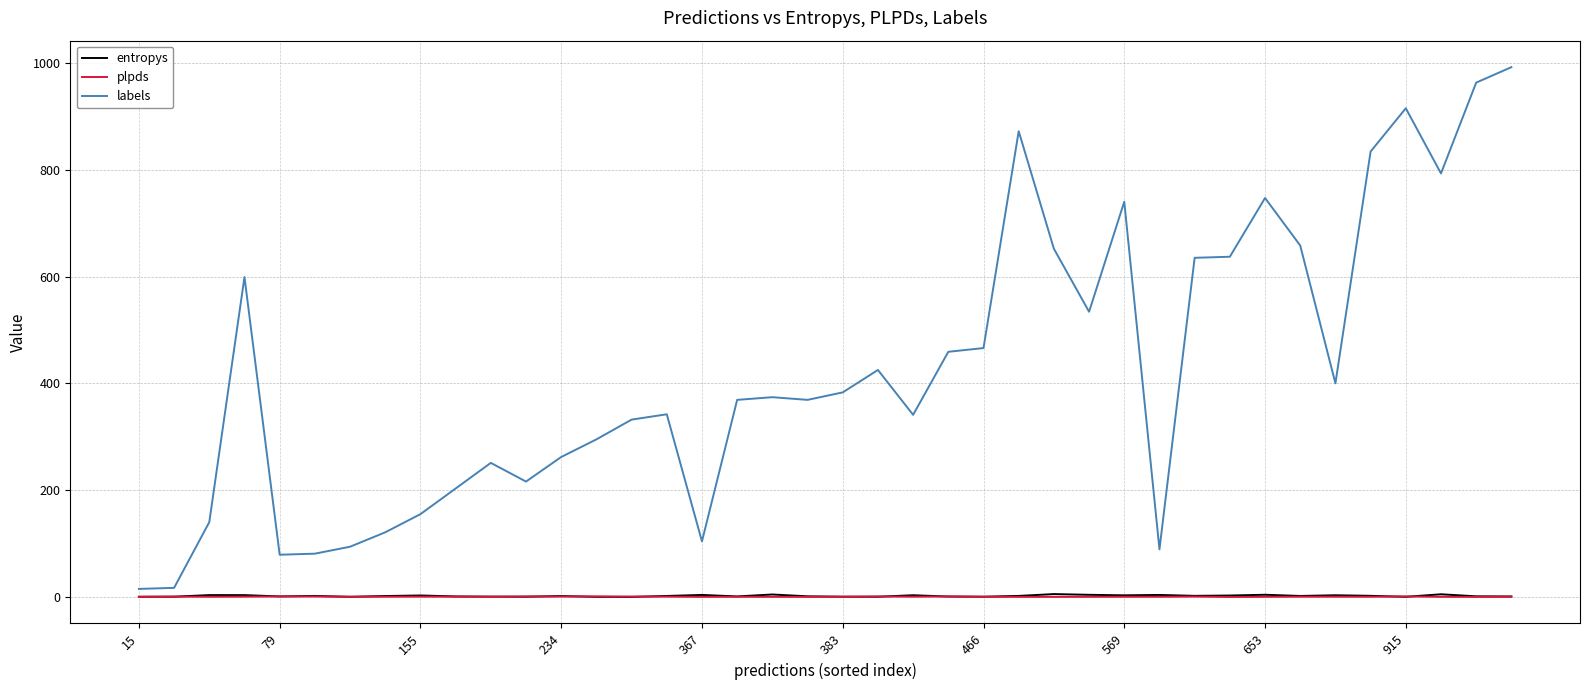

Which series has the widest spread of values?

labels